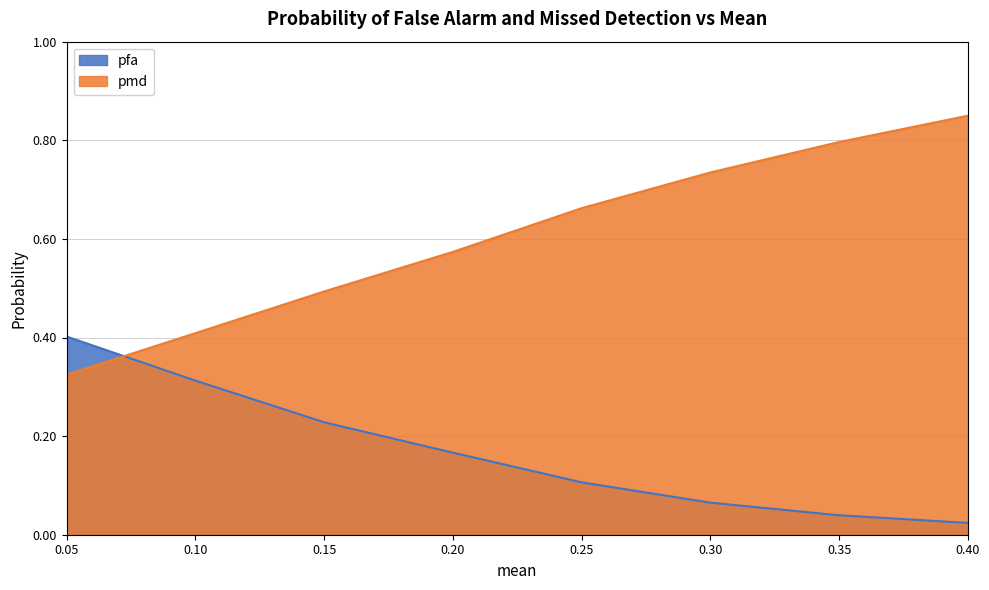

List the series in order of their overall mean, highest first.

pmd, pfa